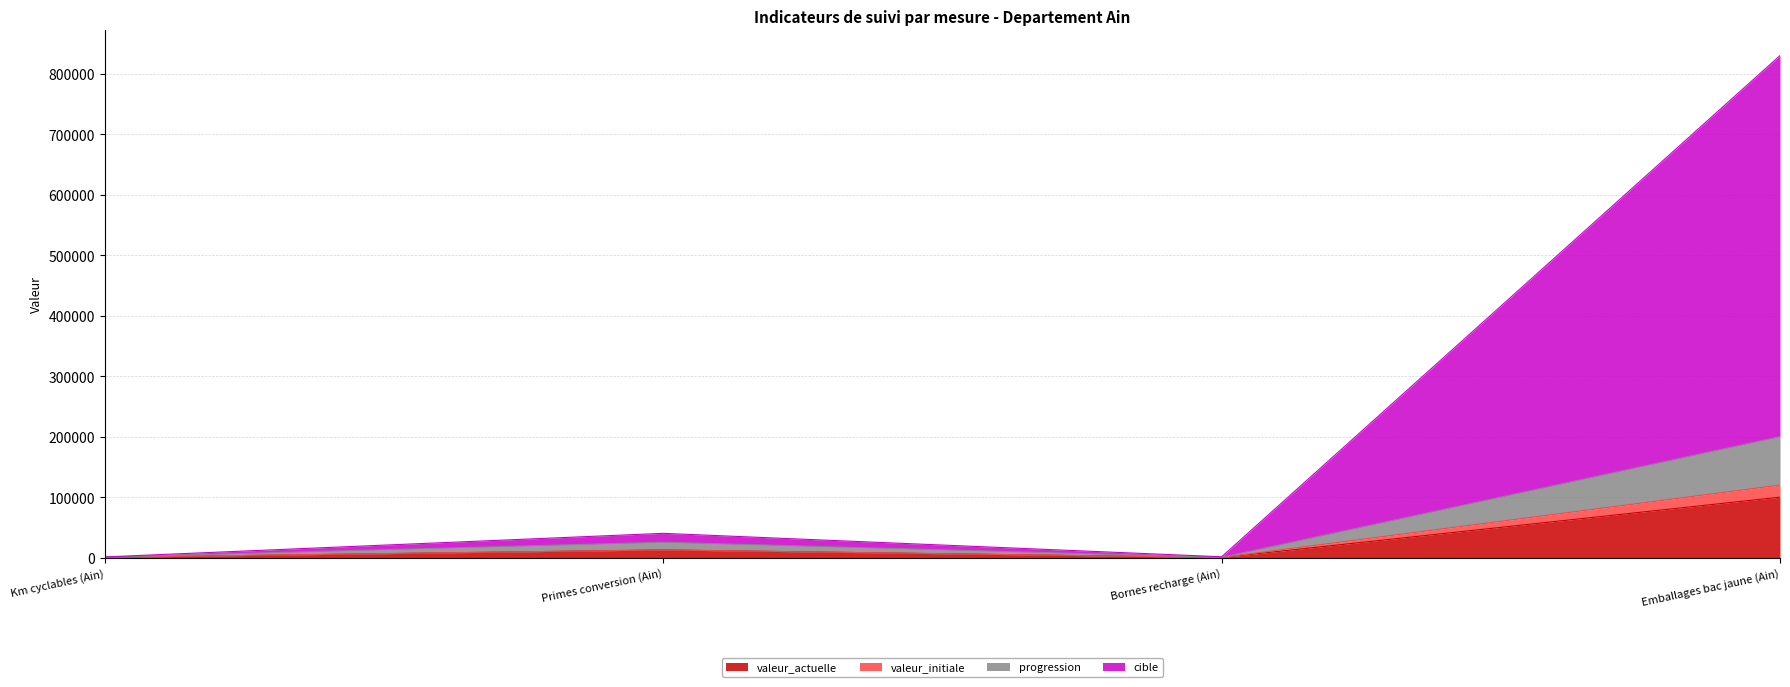

At which label does valeur_actuelle first exceed 12740?

Emballages bac jaune (Ain)